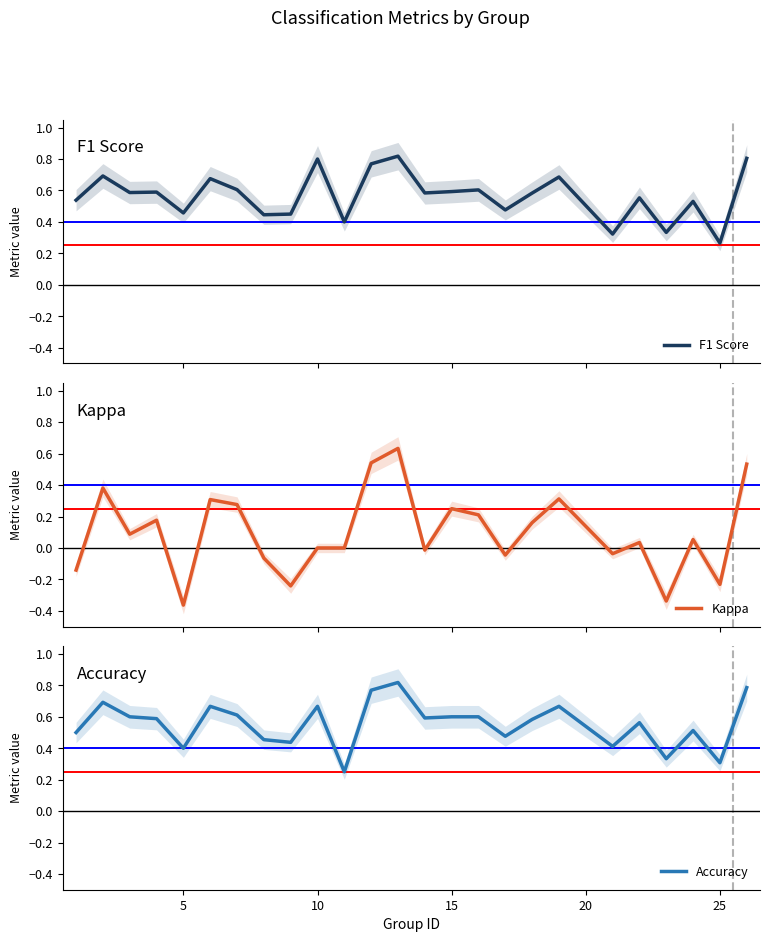

The value of Accuracy at 15 is 0.6. True or false?

True